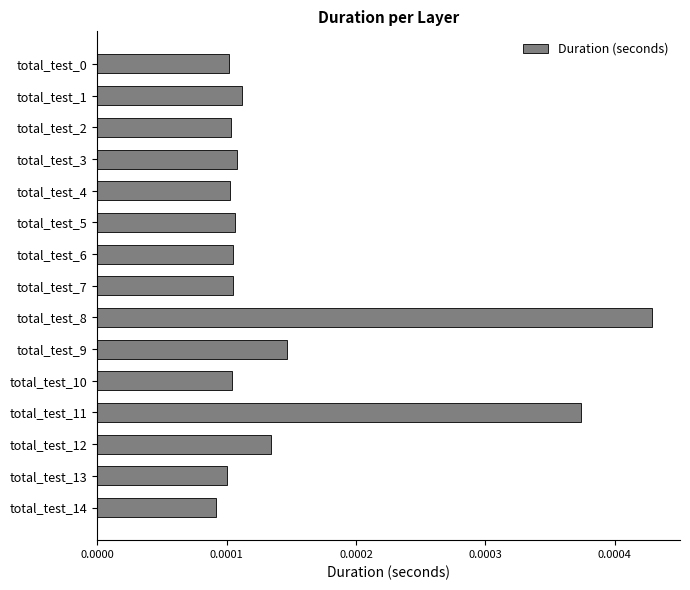

How many values are between 0 and 1?

15